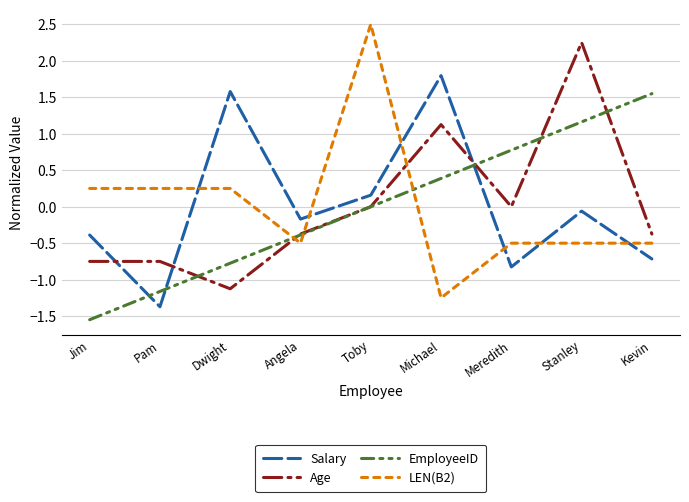

What is the difference between the Age values at Jim and Angela?

0.4